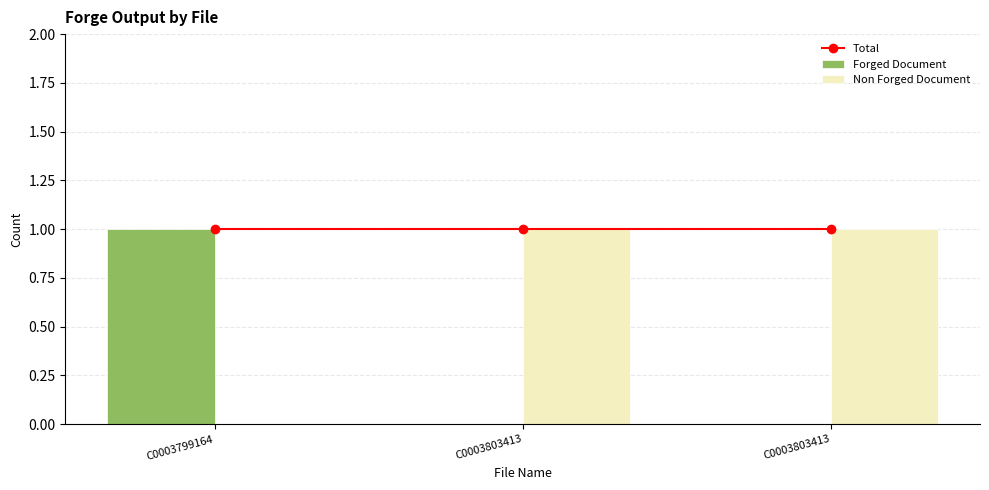

Rank the series at C0003799164 from highest to lowest value.

Total, Forged Document, Non Forged Document